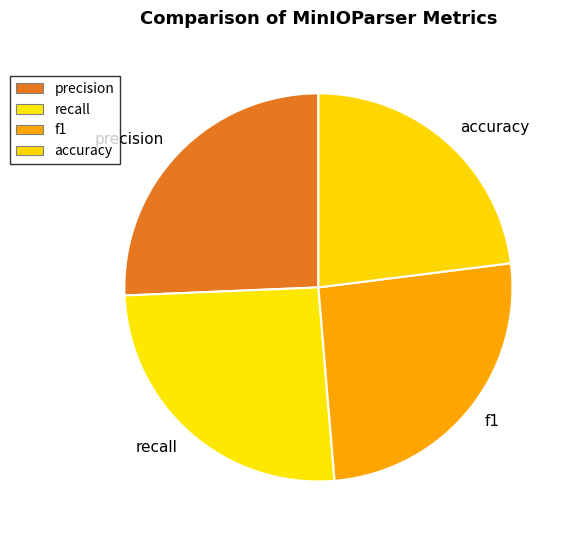

How many slices are in this pie chart?

4